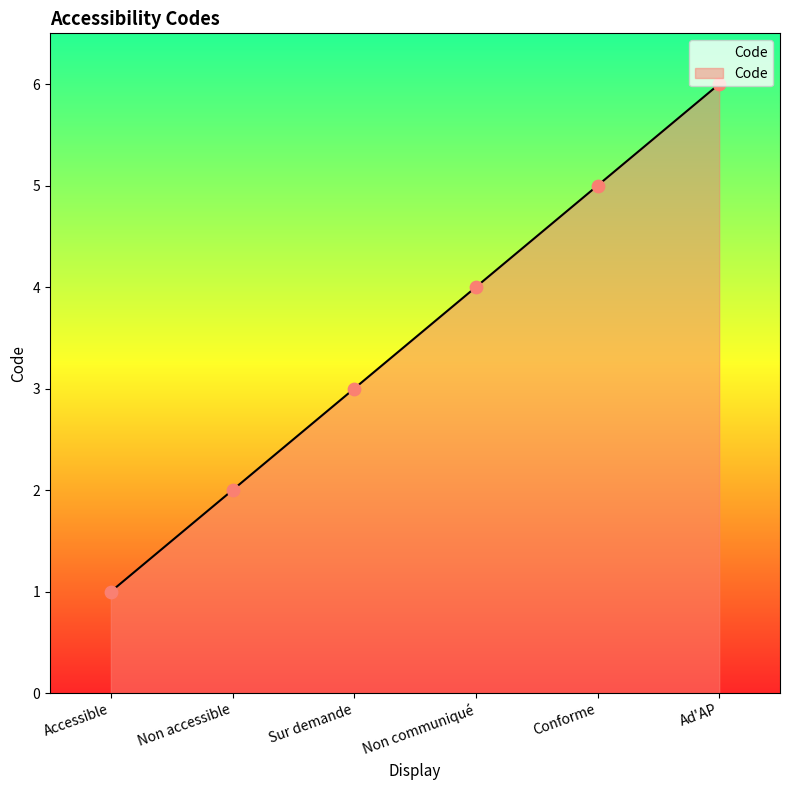

Approximately how many times larger is the value at Non accessible compared to Non communiqué?

0.5